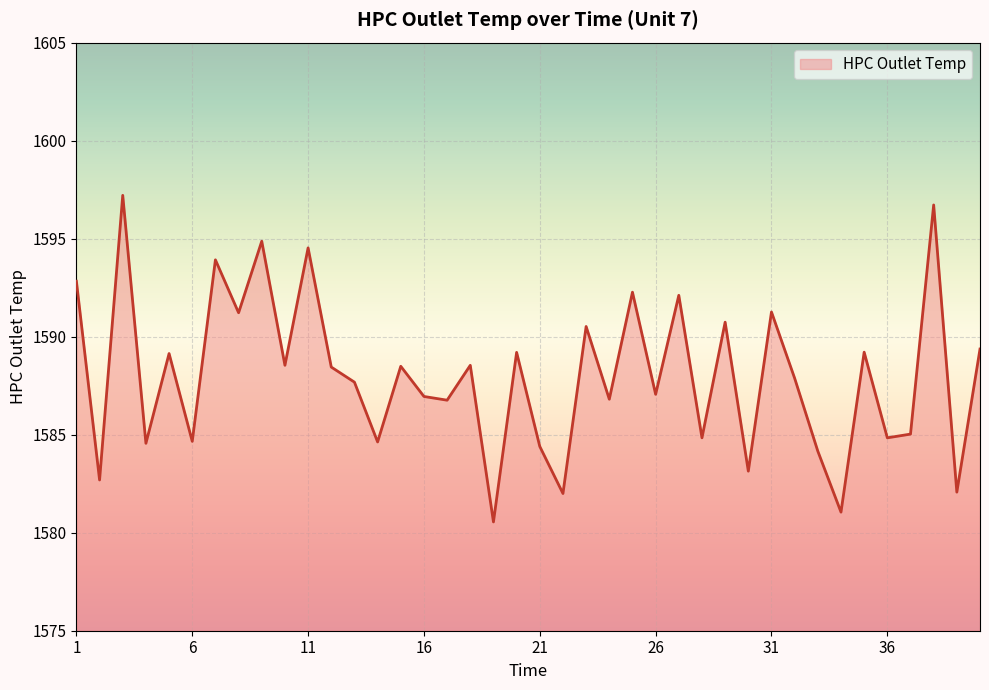

What is the greatest value displayed?

1597.2